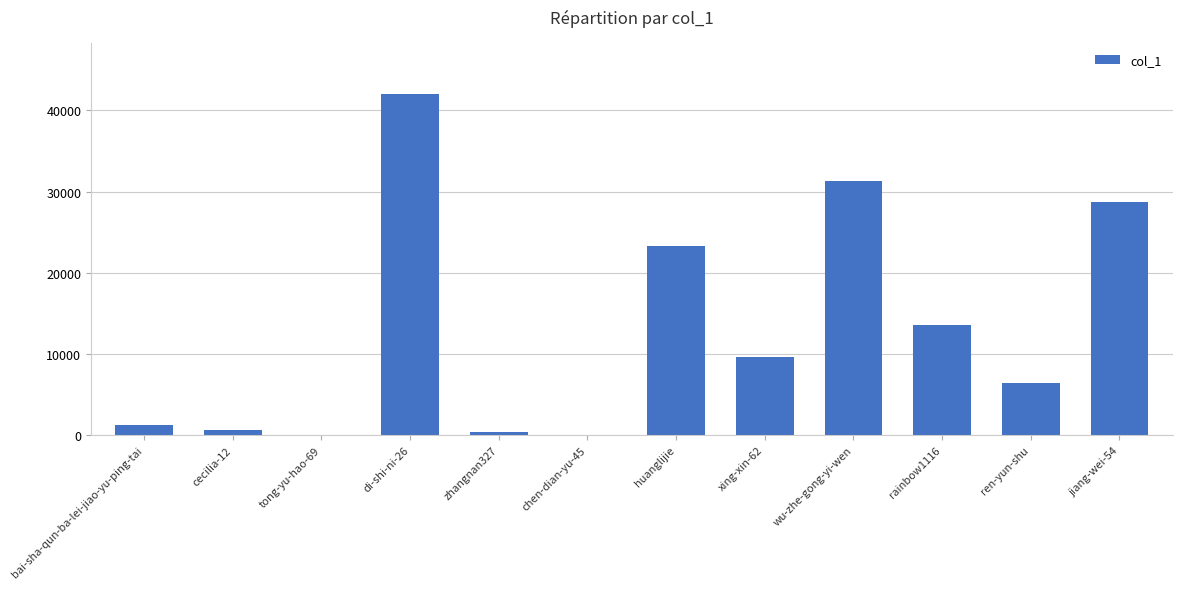

Which category has the highest value across all series?

di-shi-ni-26